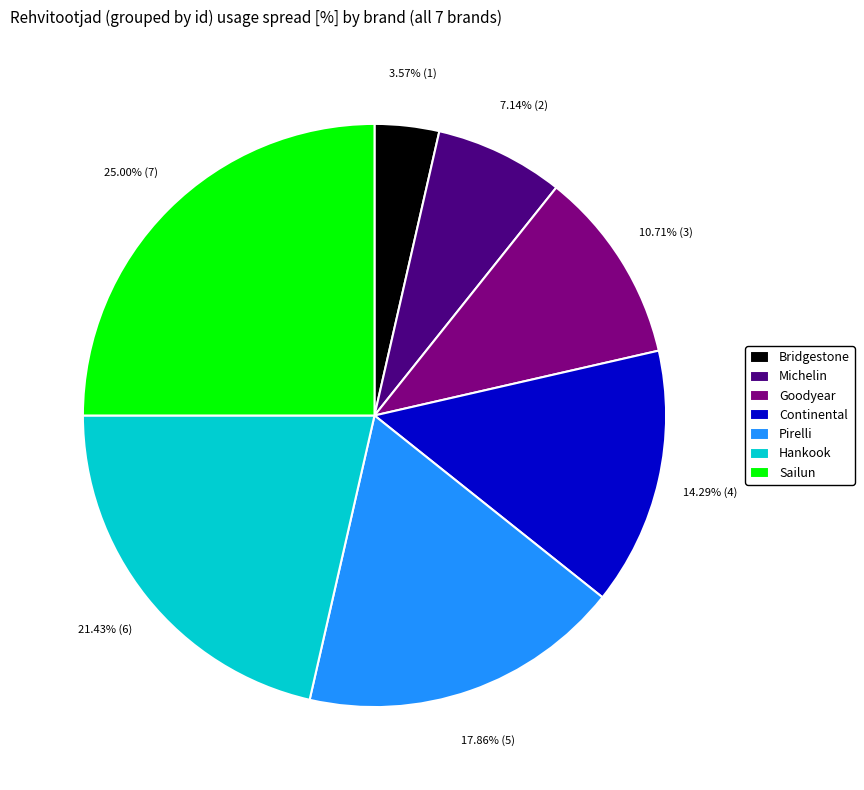

To the nearest percent, what is the average slice percentage?

14%